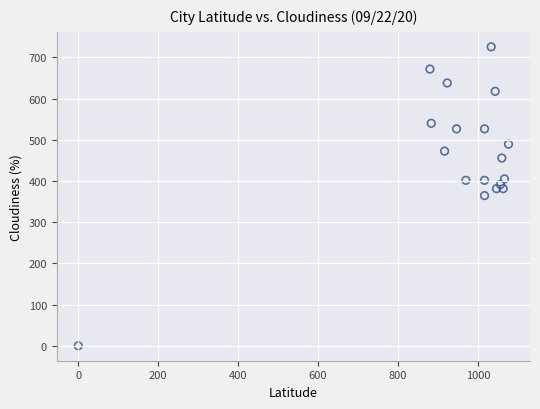

What is the range of X values (max minus min)?

1076.7